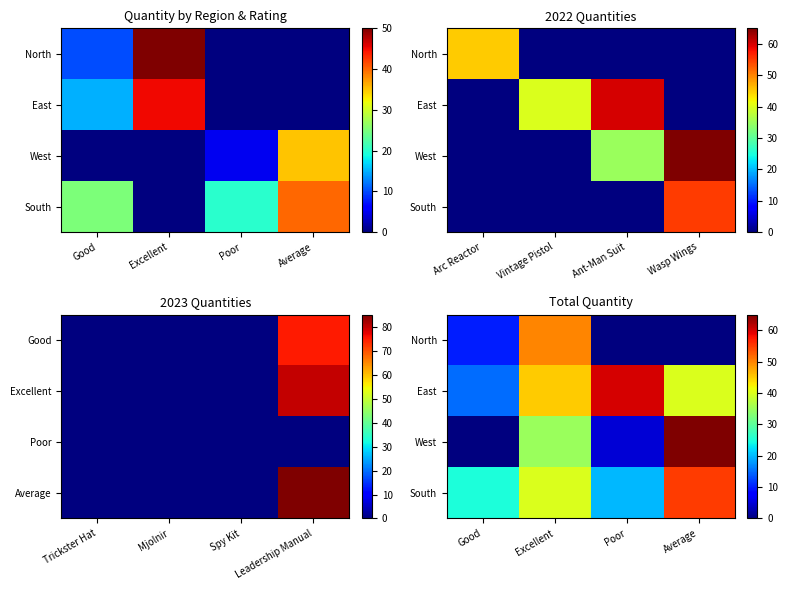

What is the approximate value of South at Average, to the nearest 10?

60